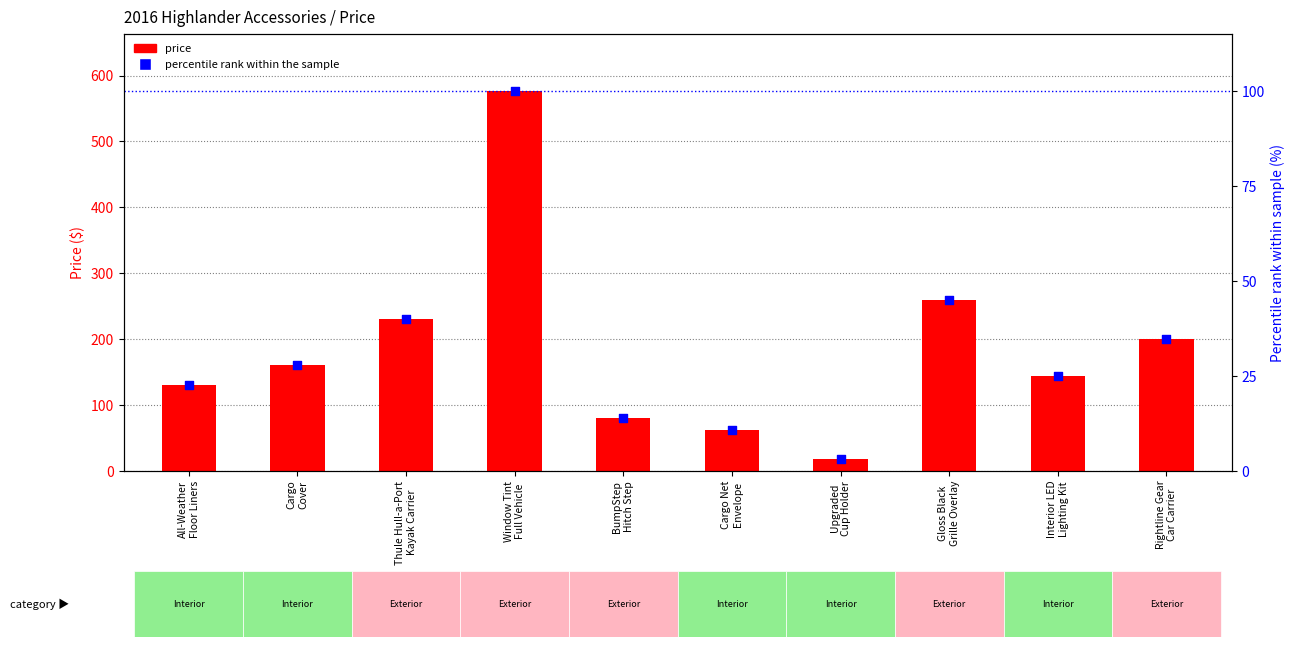

At how many categories does at least one series exceed 160?

5